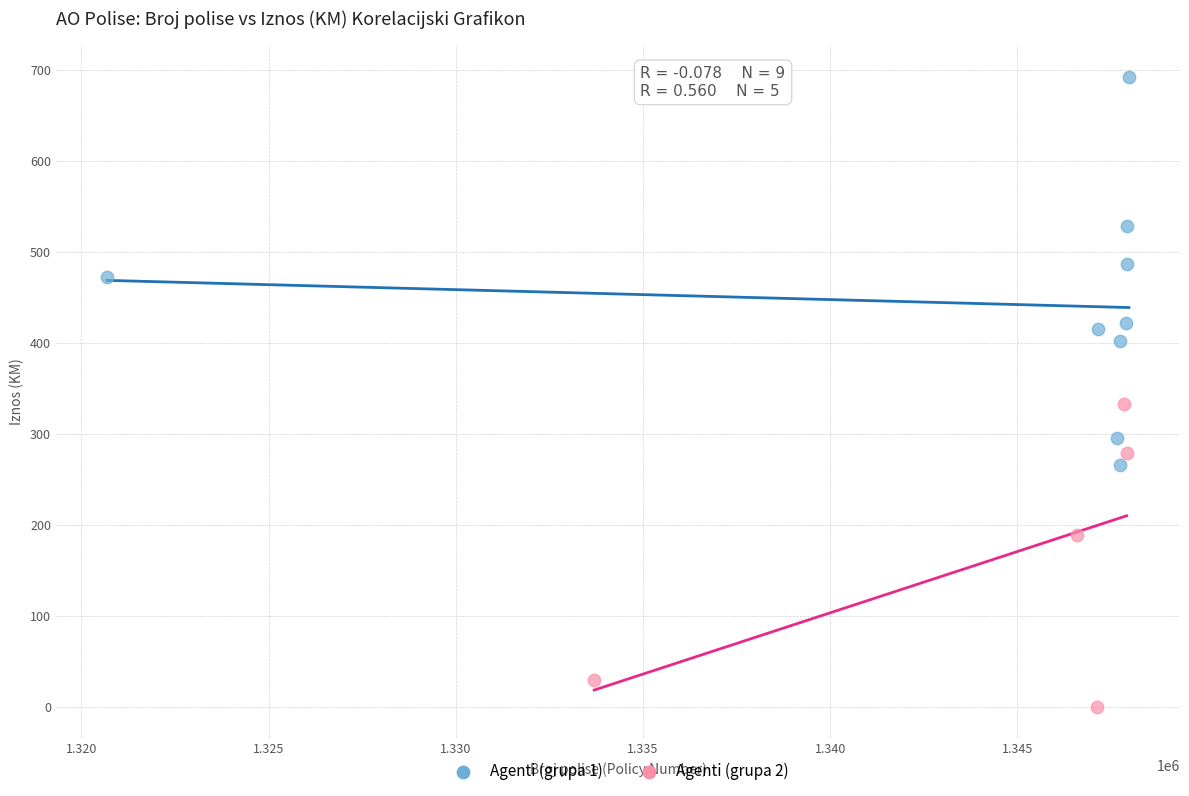

Which series reaches the maximum Y coordinate?

Agenti (grupa 1)